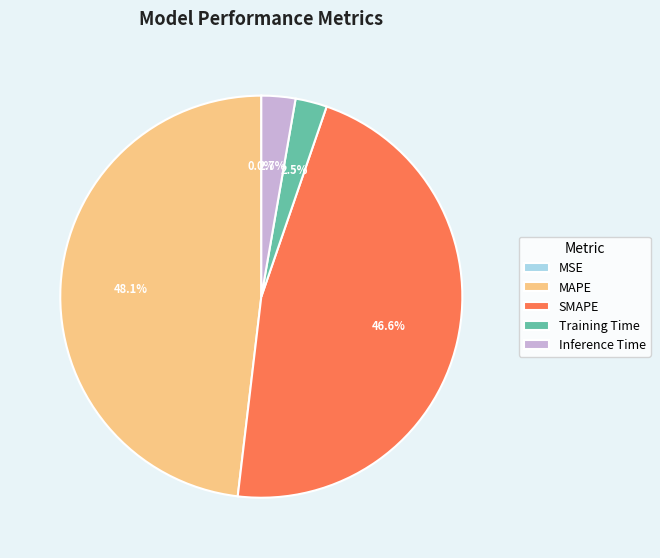

Approximately how many times larger is the value at SMAPE compared to MAPE?

1.0